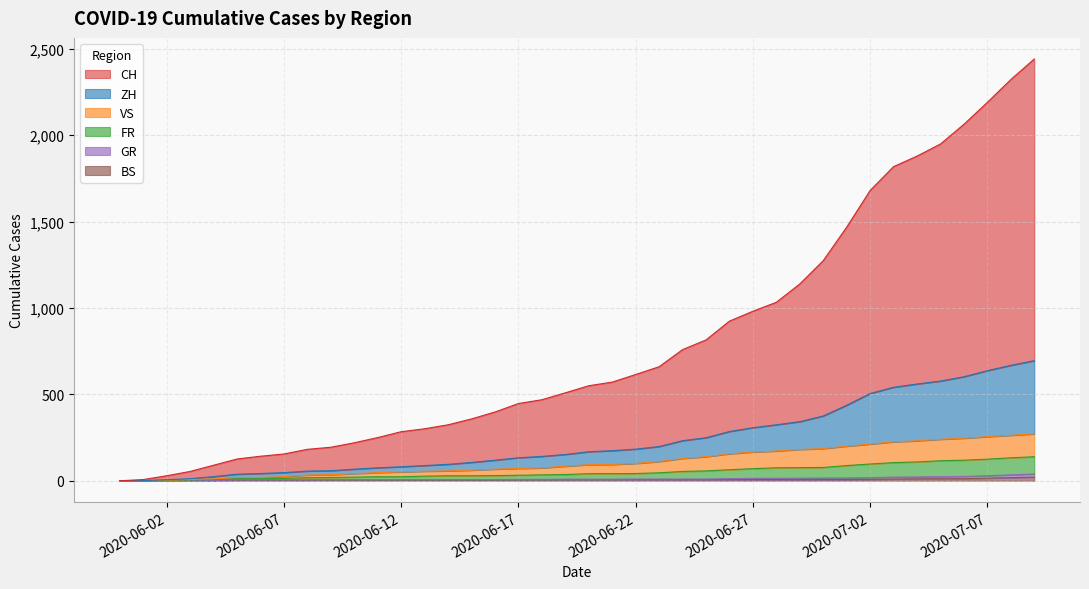

Does the chart display data point markers on the line(s)?

No